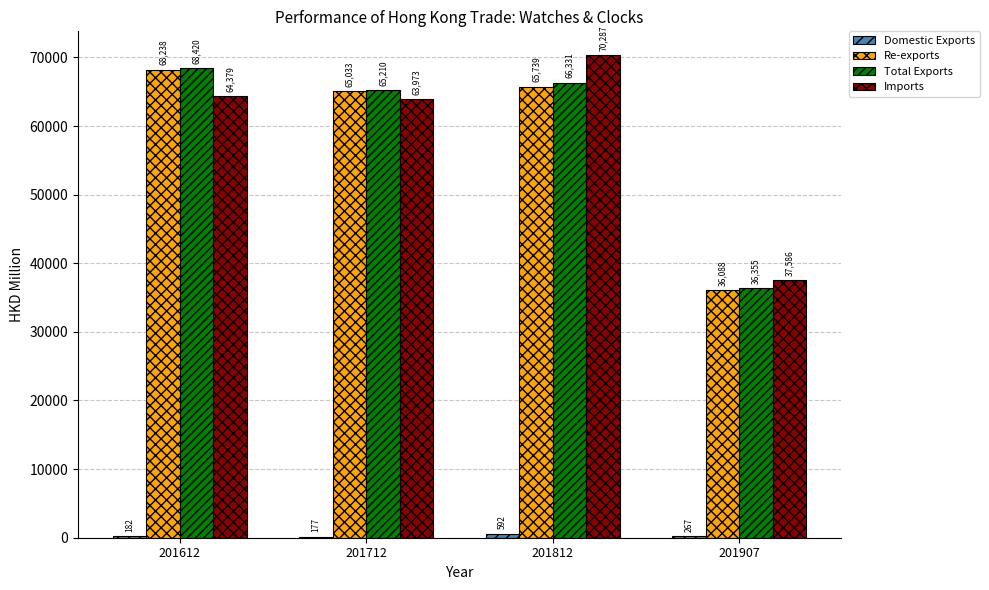

At which label is Total Exports closest to 52387?

201712